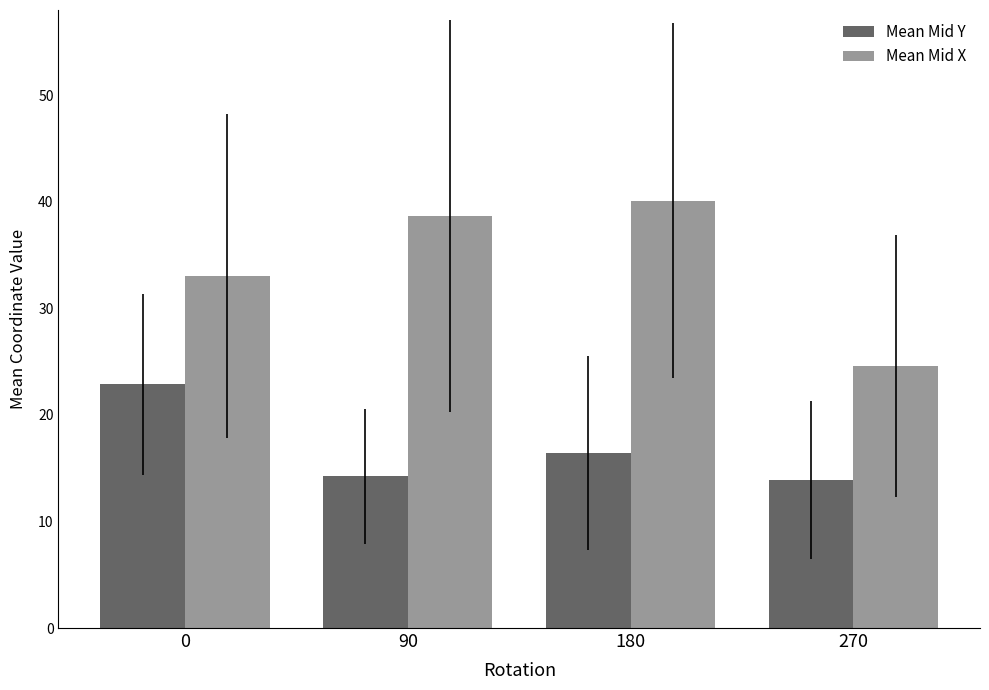

How many series are shown in this chart?

2